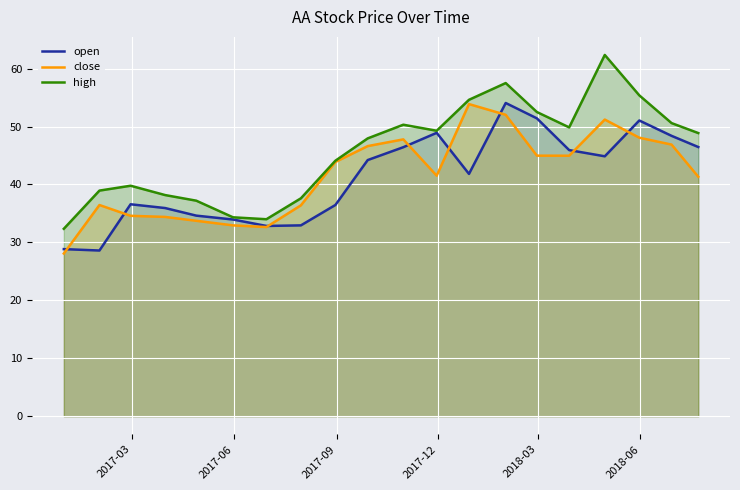

How many interior local valleys does the high series have?

3